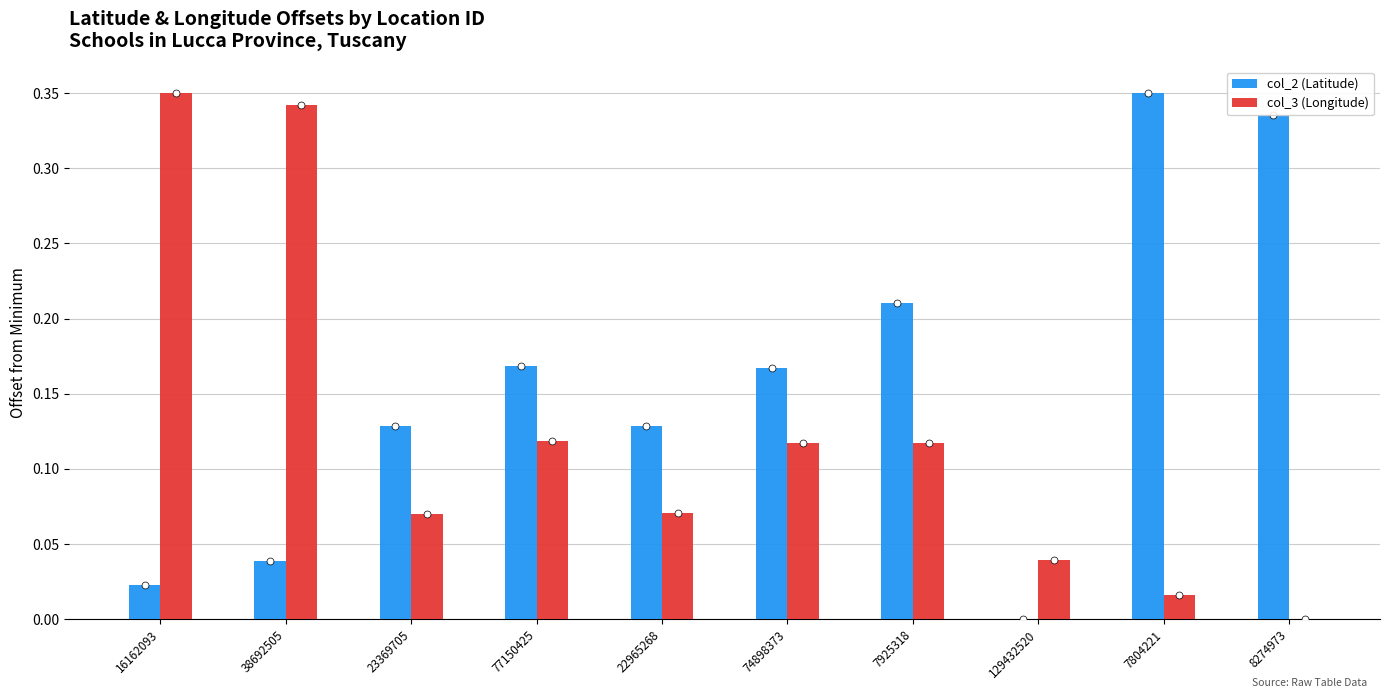

At which label does col_2 (Latitude) reach its peak?

7804221